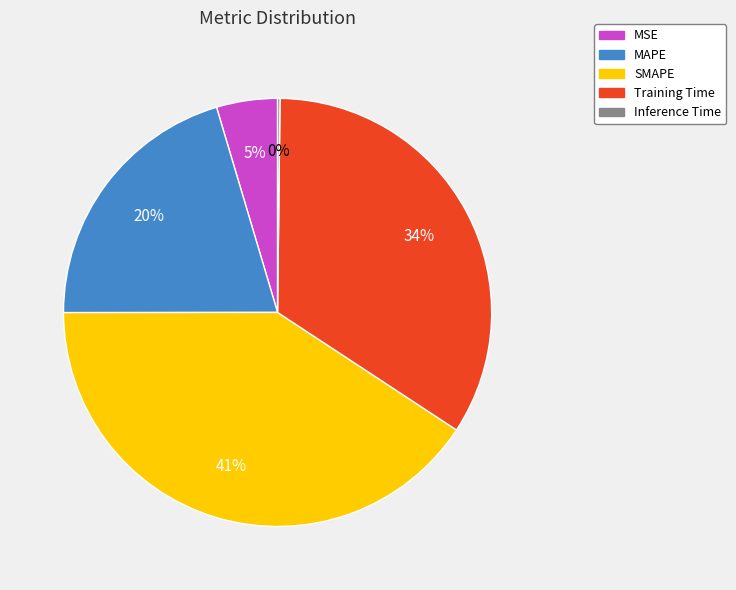

To the nearest percent, what is the combined percentage of MSE and MAPE?

25%